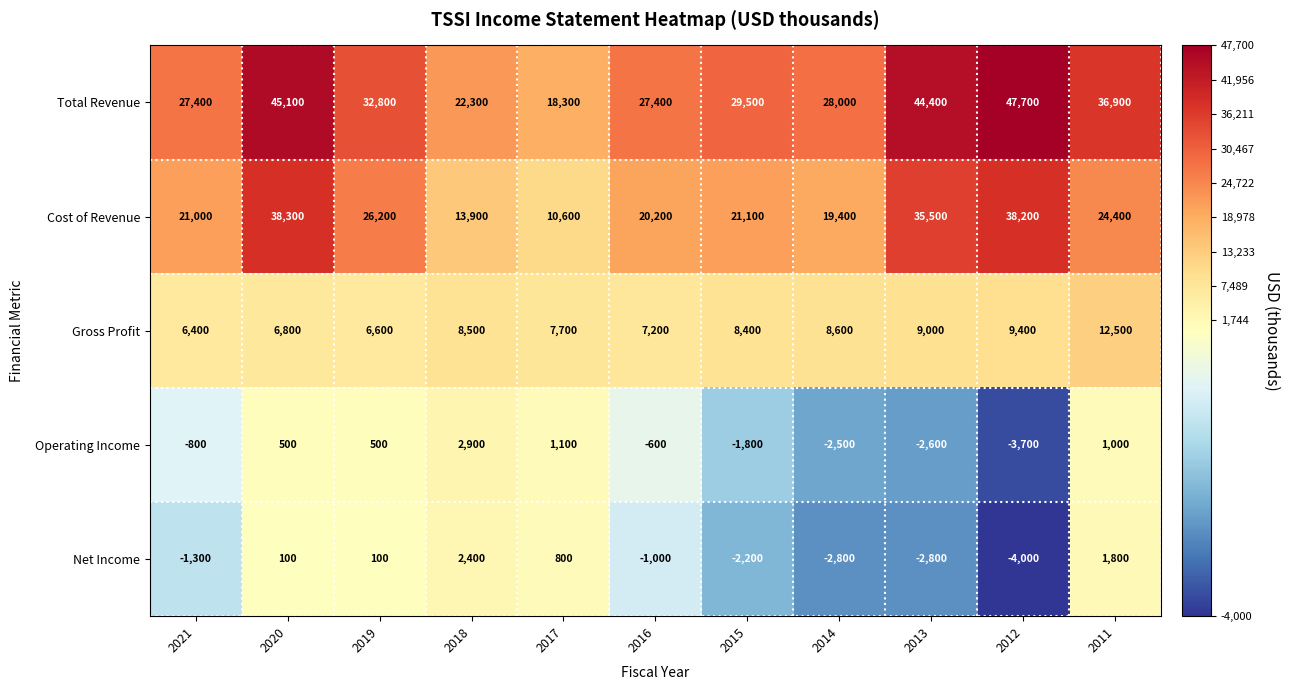

What is the difference between the maximum and second lowest values in the Net Income series?

5200